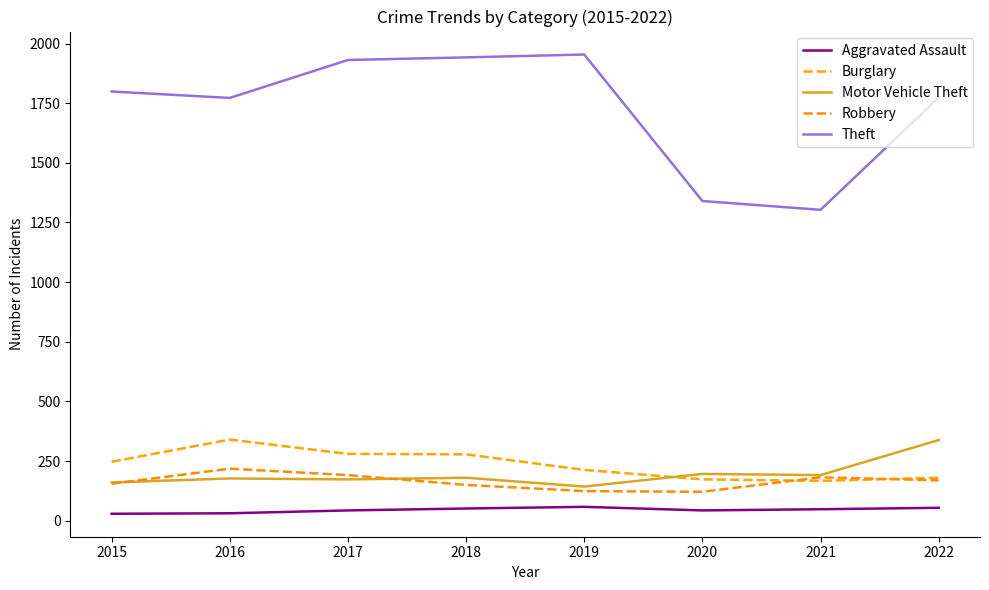

Reading right to left, list all the values displayed in this chart.

Aggravated Assault: 54	48	43	58	51	43	31	29
Burglary: 180	167	173	213	278	280	340	247
Motor Vehicle Theft: 338	191	196	143	180	173	177	160
Robbery: 169	182	121	124	150	191	218	155
Theft: 1773	1303	1340	1954	1942	1931	1772	1799